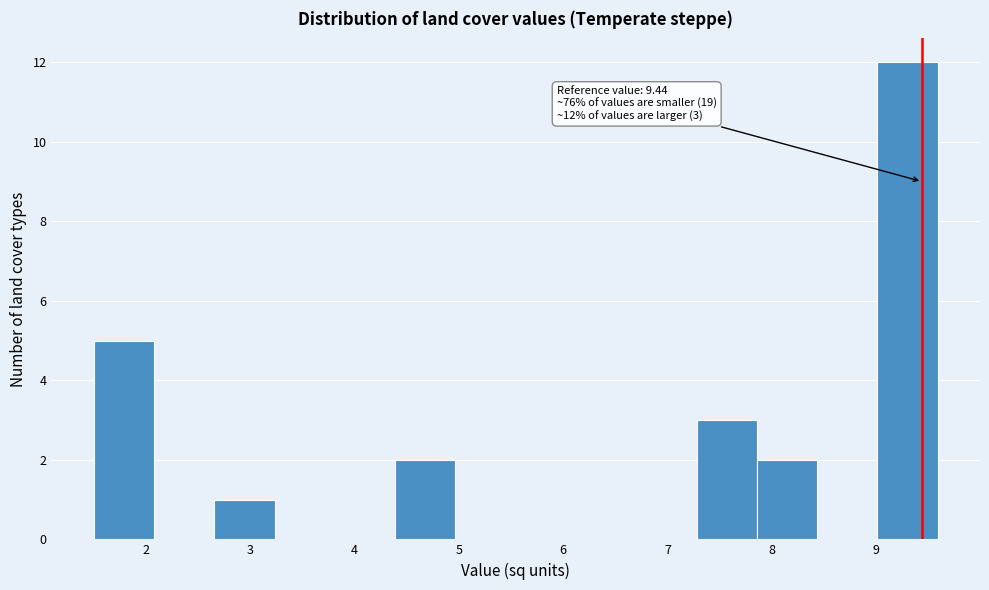

Which range on the x-axis has the tallest bar?

9.0 to 9.6